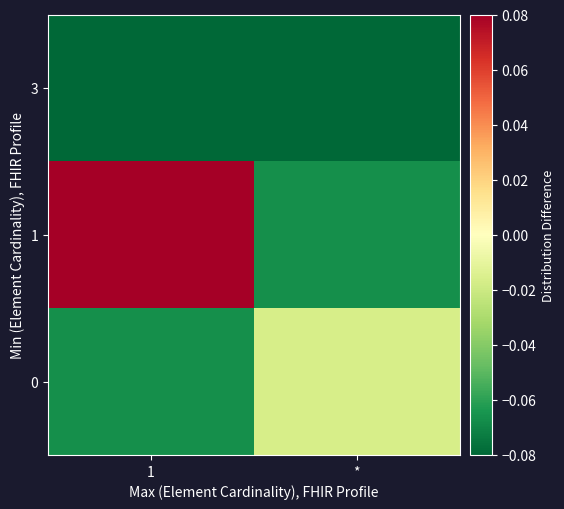

Which label corresponds to the smallest value in the chart?

1